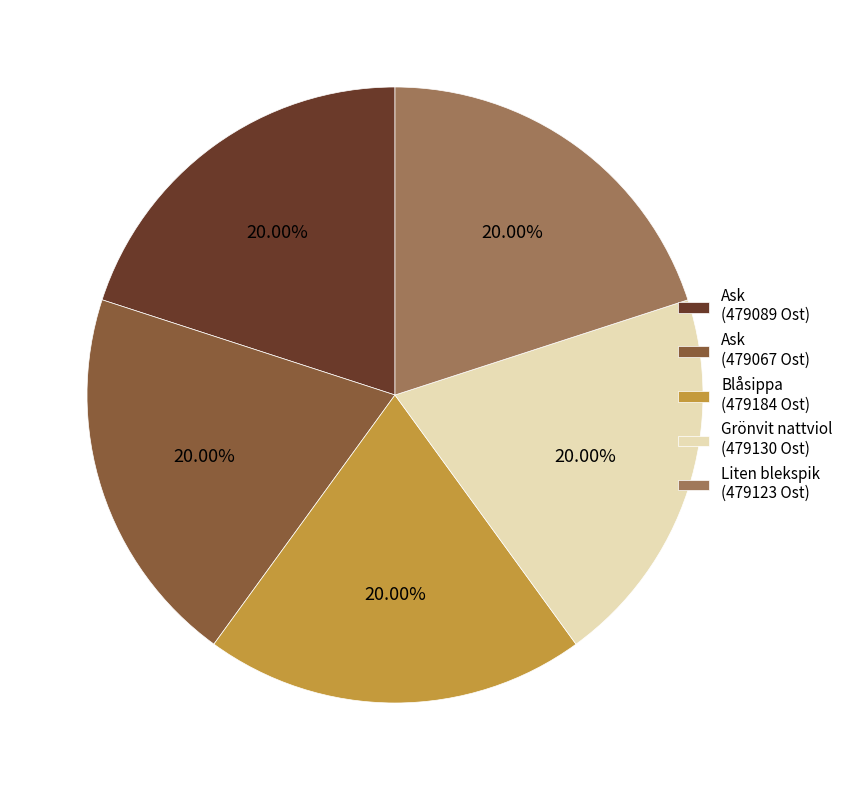

To the nearest percent, what is the average slice percentage?

20%